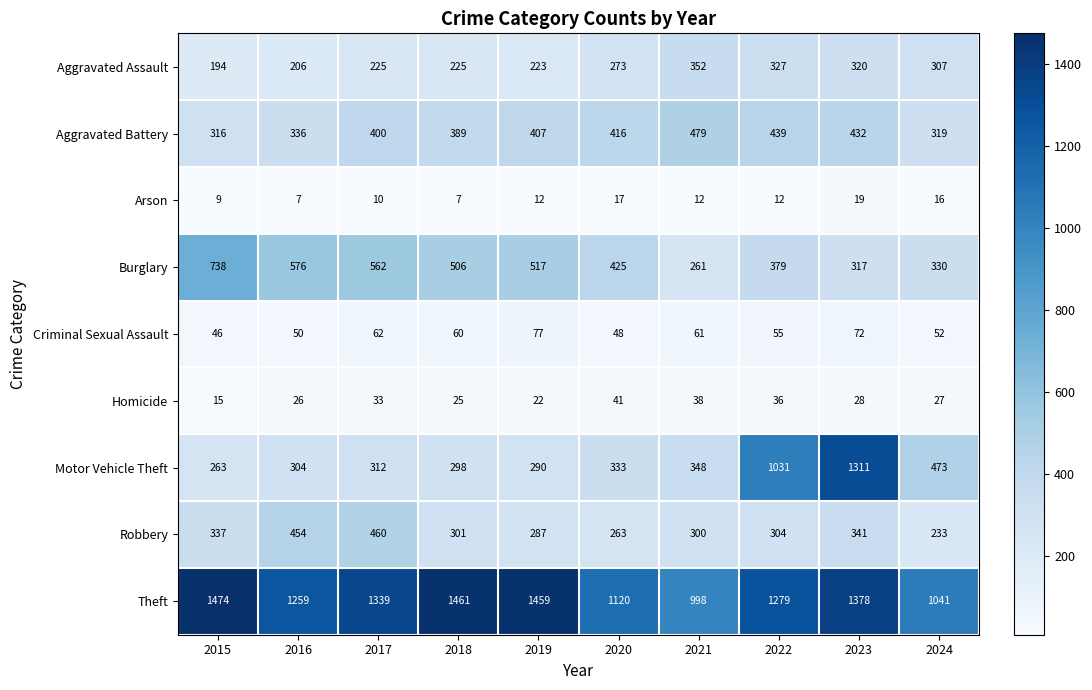

Between 2015 and 2019, which series saw the biggest shift?

Burglary